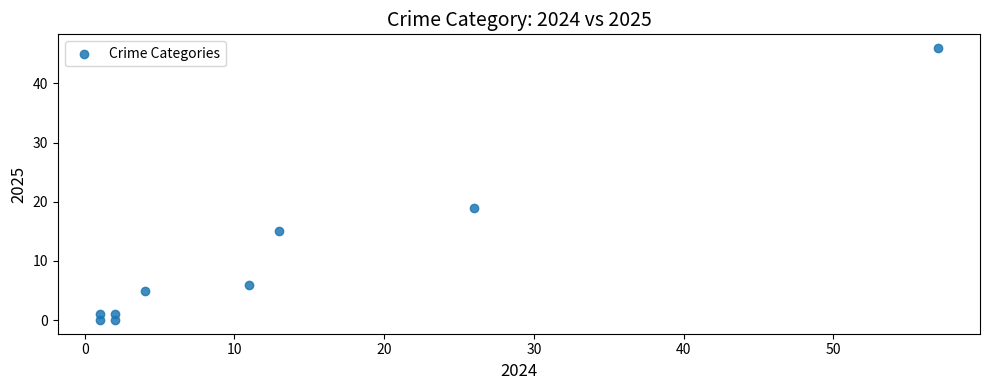

What Y value in the scatter plot is closest to 23?

19